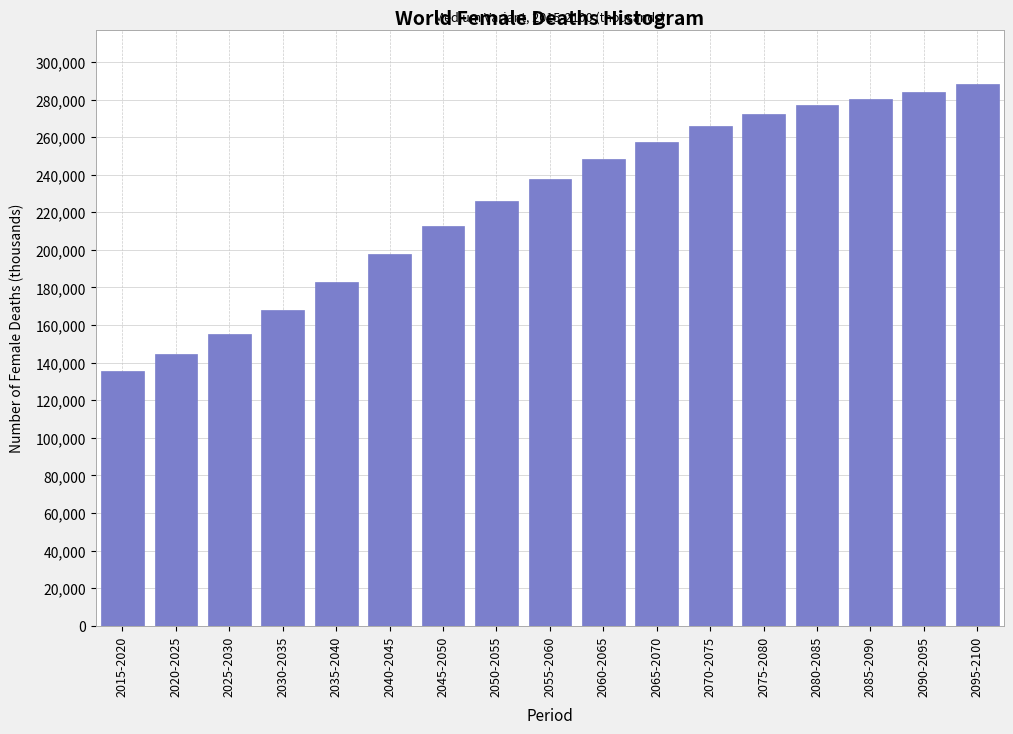

Reading left to right, transcribe all the data shown in this chart.

135770.8	144435.6	155022.9	167782.7	182672.4	197826.8	212464.8	225838.8	237773.0	248317.5	257541.5	265753.5	272433.2	277180.1	280557.6	283917.0	288387.0